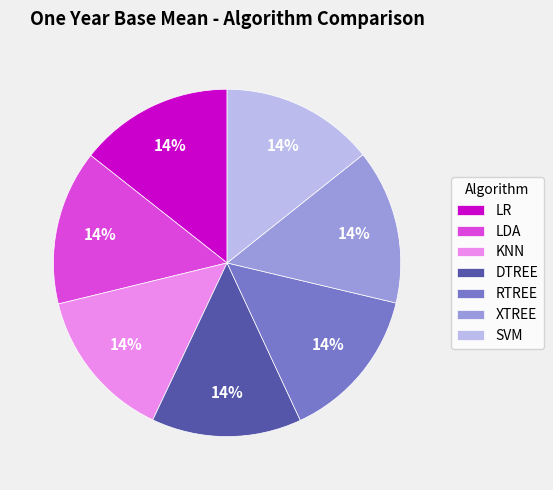

How many segments does this pie chart have?

7